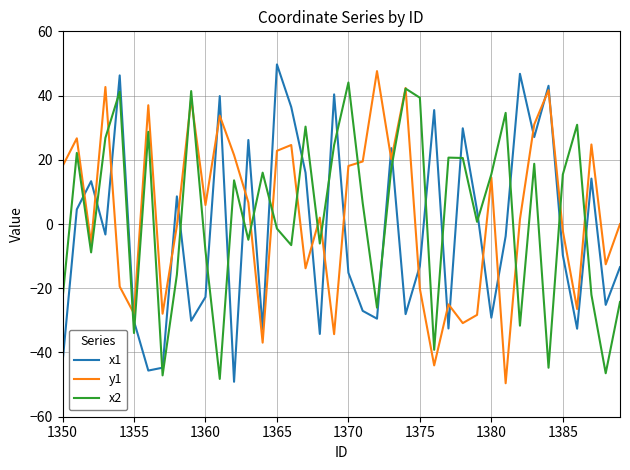

True or false: y1 and x1 cross at least once.

True